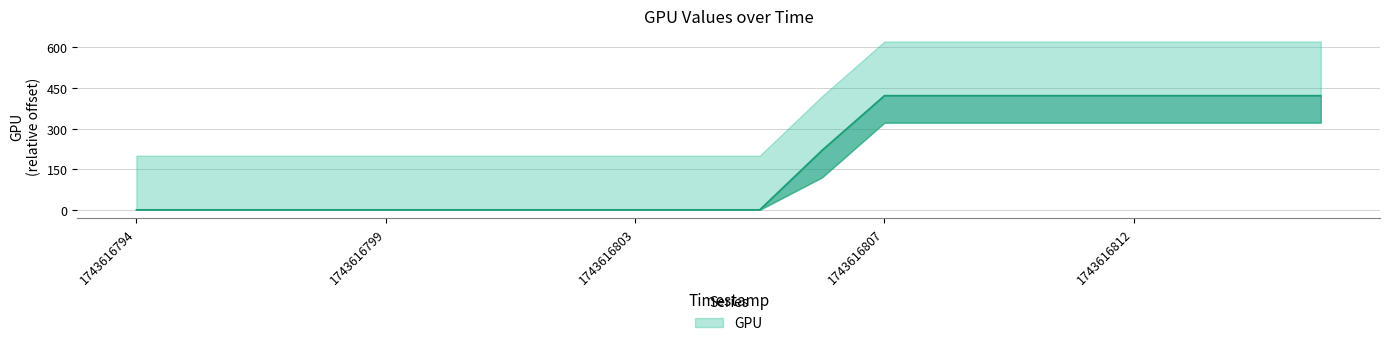

What is the maximum value shown in the chart?

422